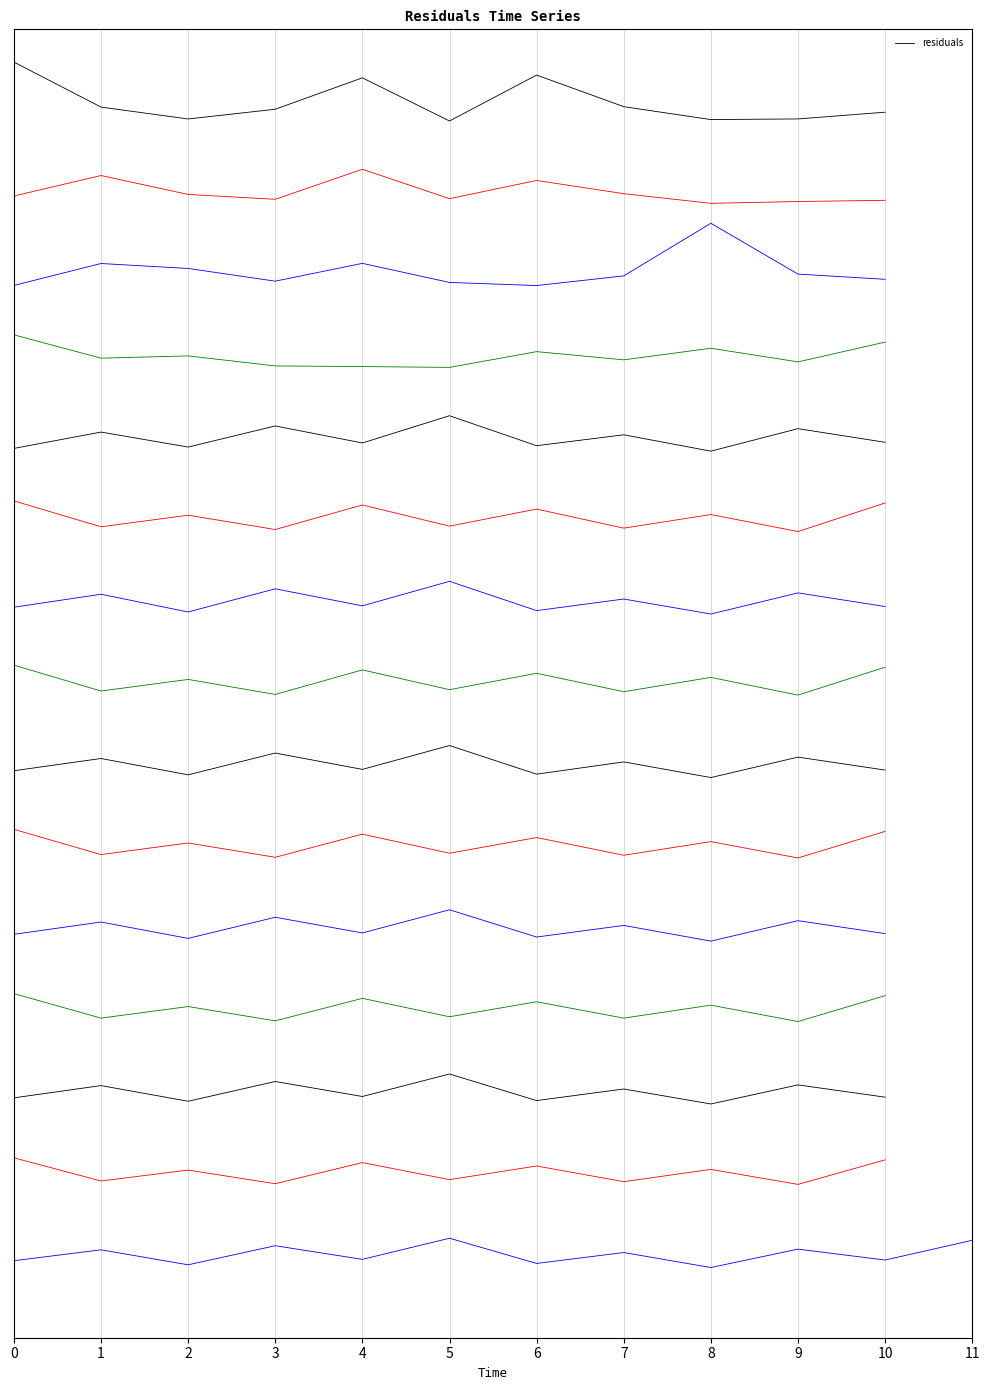

How many interior local peaks (higher than both neighbors) does the data have?

2